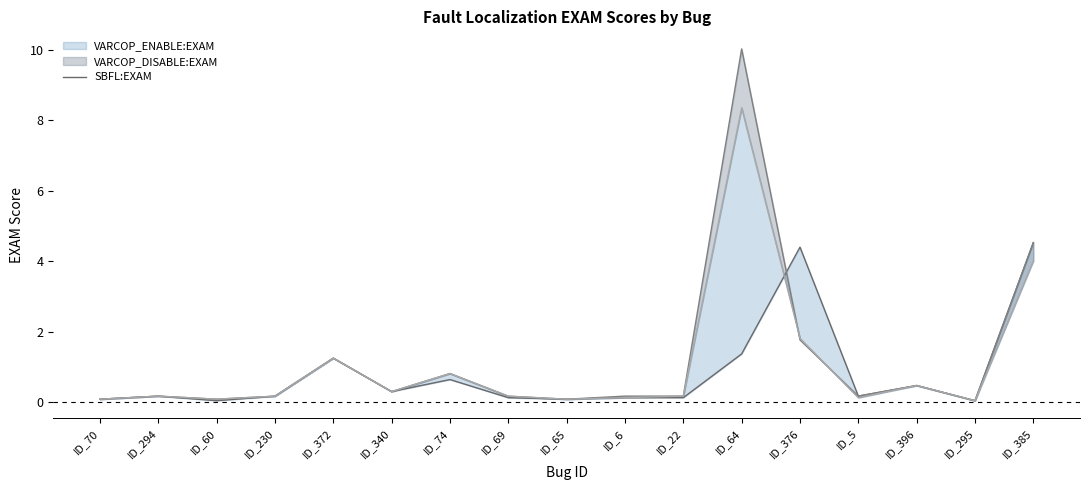

Is it true that the value at ID_372 is 1.3?

True